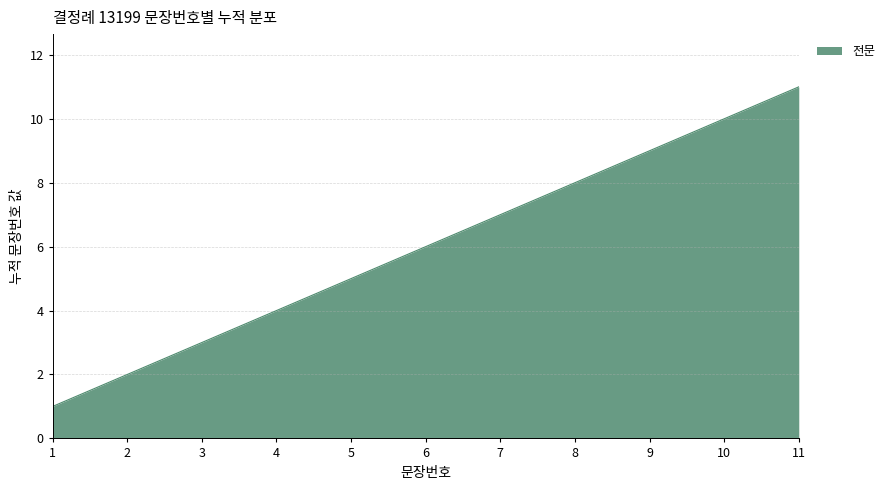

At which category does the chart reach its minimum across all series?

1